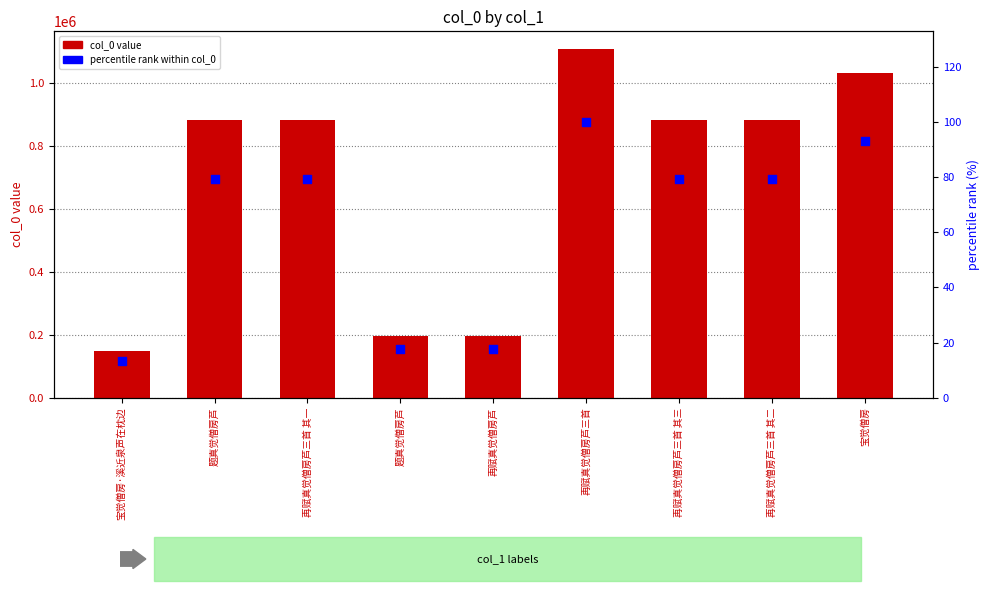

At how many categories does at least one series exceed 179398?

8